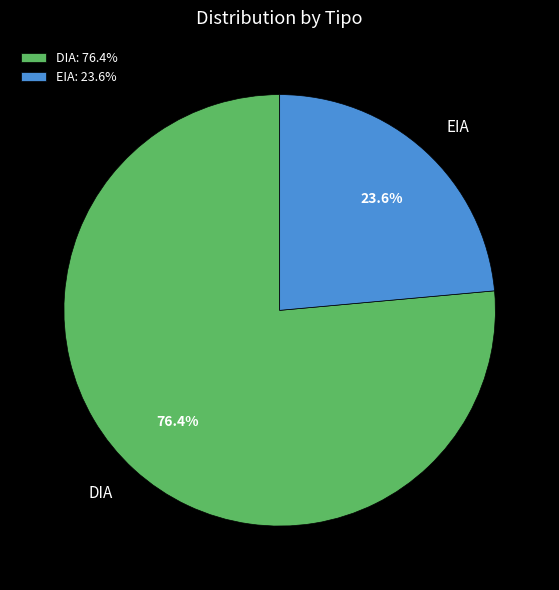

To the nearest percent, what portion does DIA represent?

76%